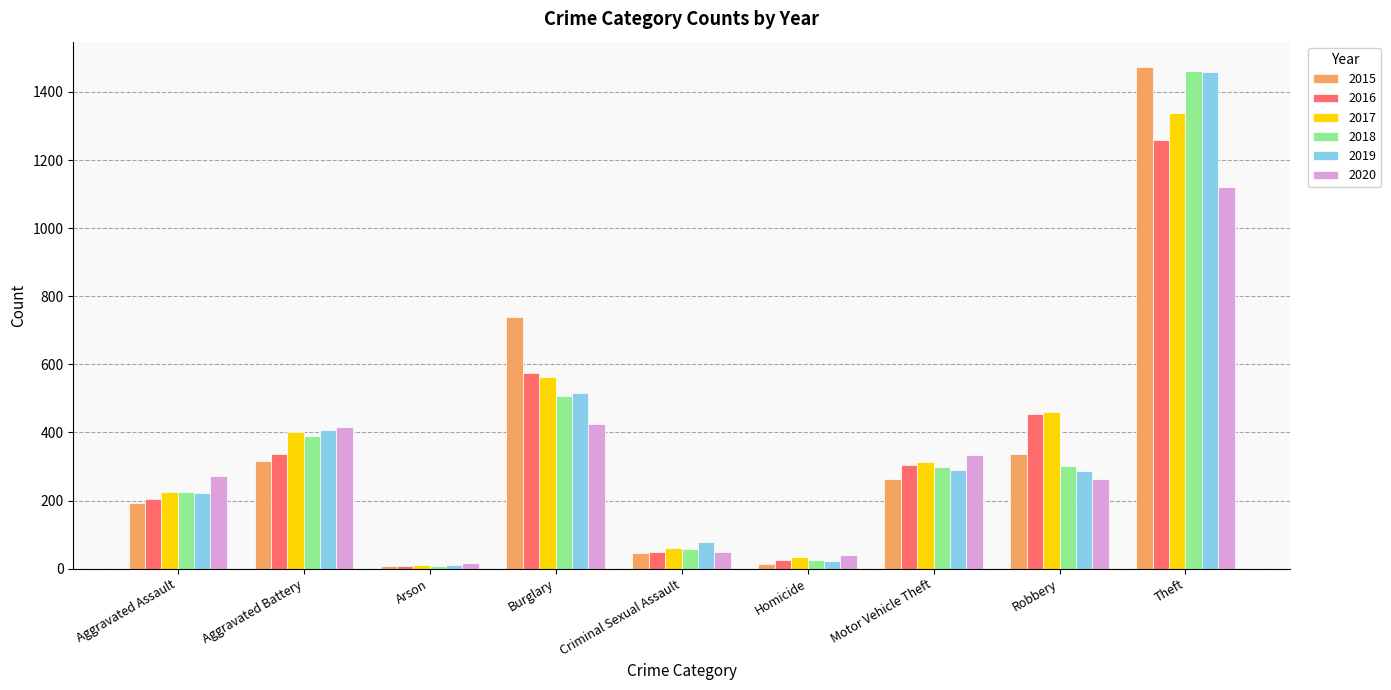

Is the value of 2015 at Criminal Sexual Assault greater than the value of 2017 at Criminal Sexual Assault?

No